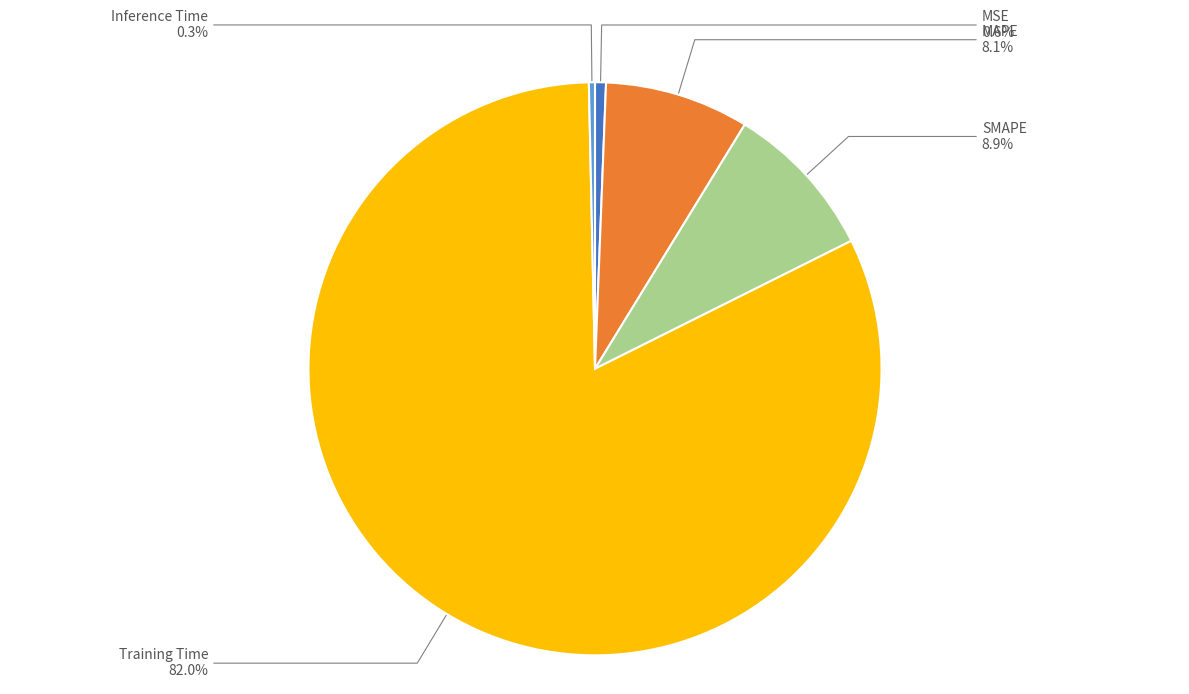

Which slice represents more than half of the pie?

Training Time